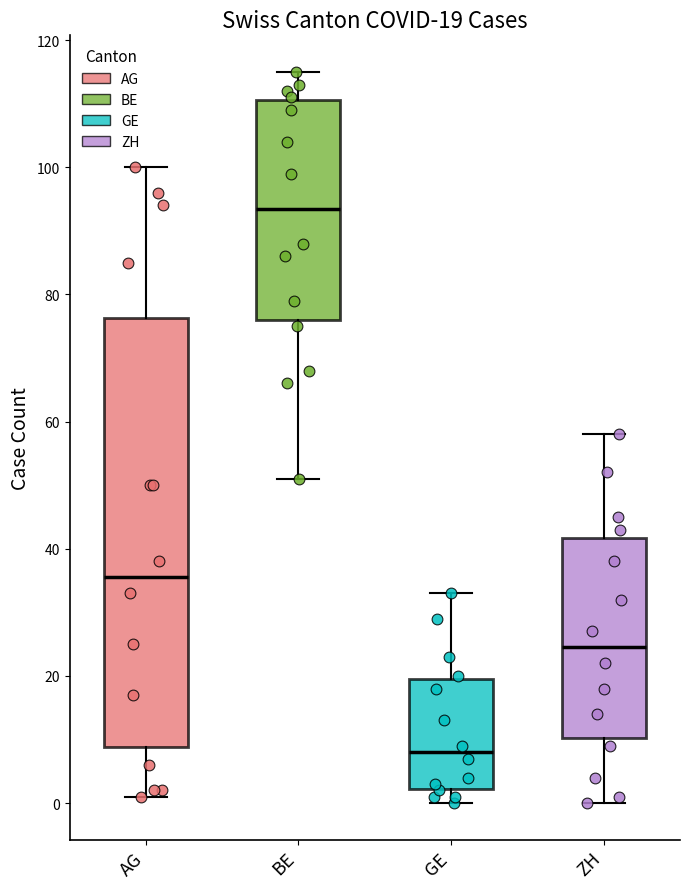

Which box has the highest median line?

BE